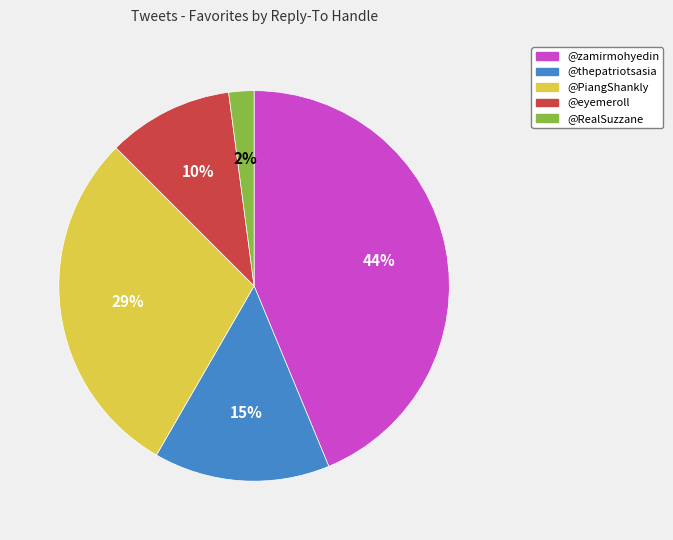

To the nearest percent, what is the difference between the largest and smallest slice percentages?

42%